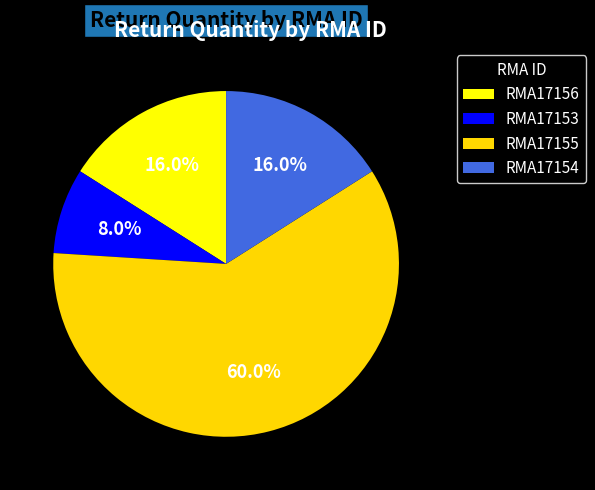

How many slices are in this pie chart?

4